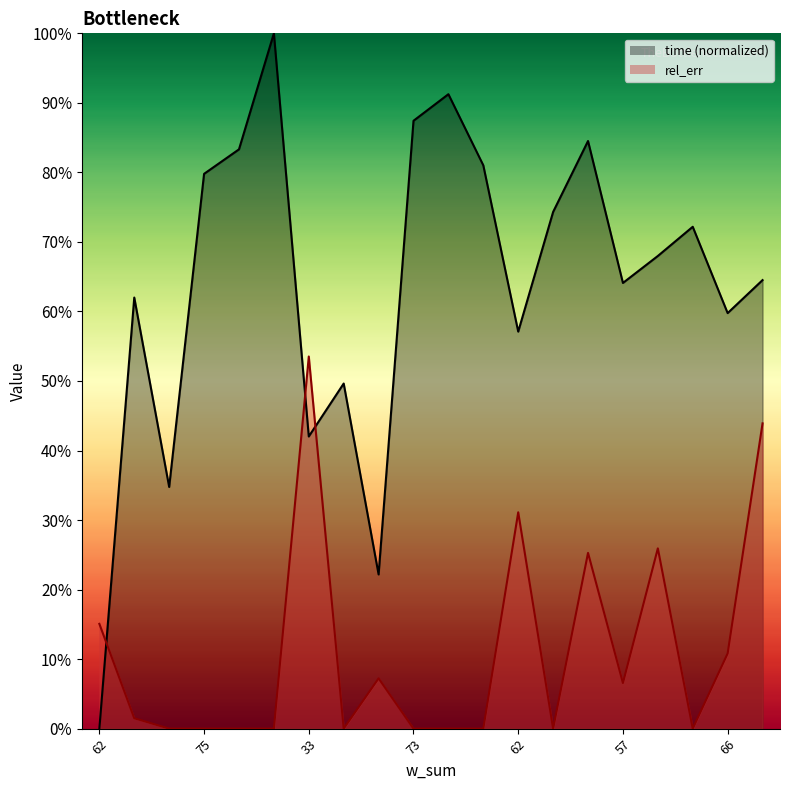

Where is the first local maximum for time?

66